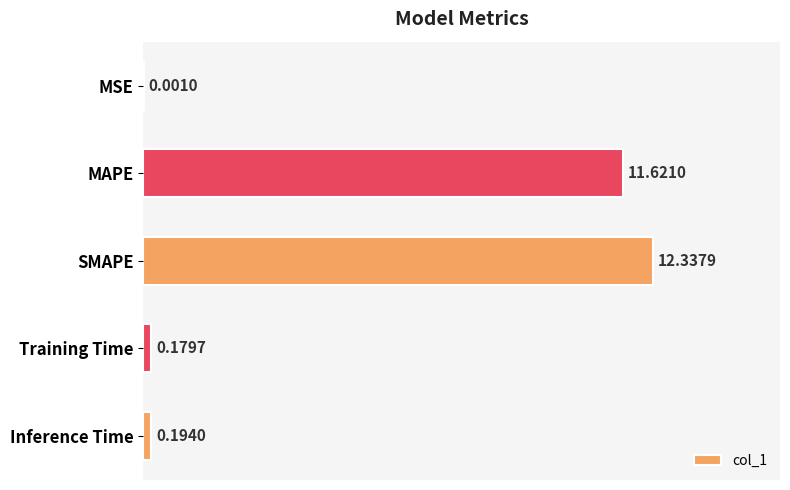

What is the change in value from MSE to Inference Time?

+0.2